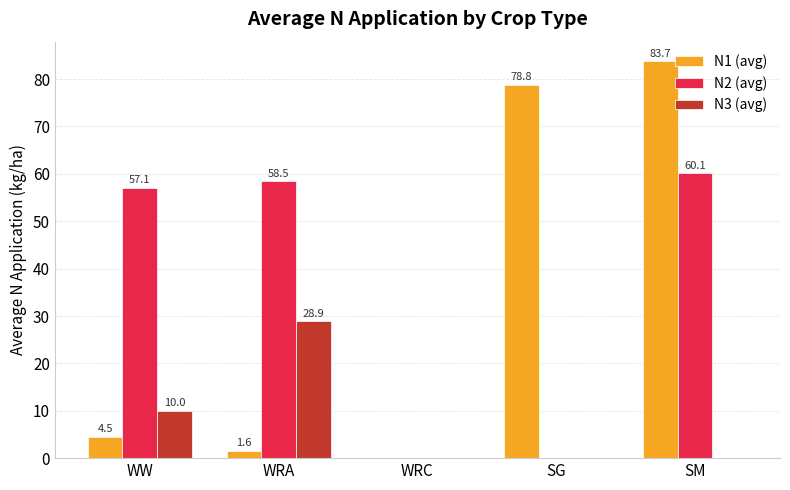

Read the N2 (avg) value at SM.

60.1